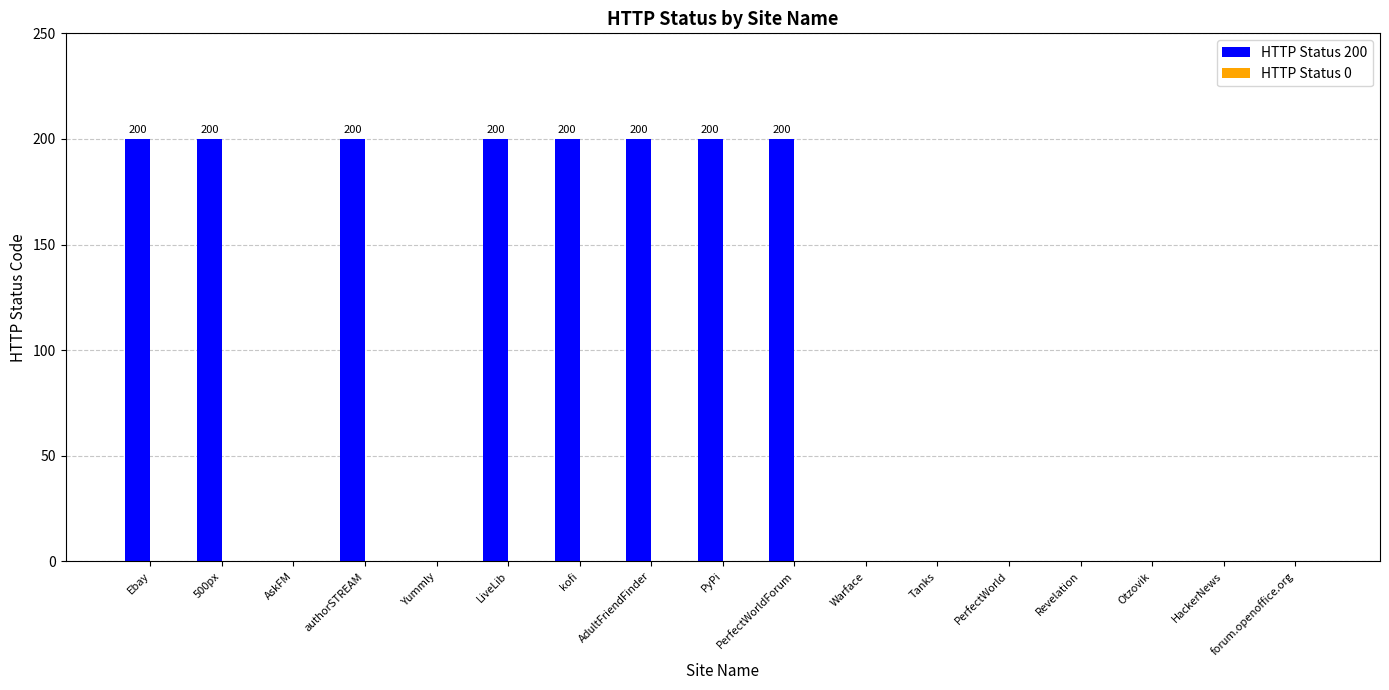

True or false: the data shows -101 at HackerNews.

False